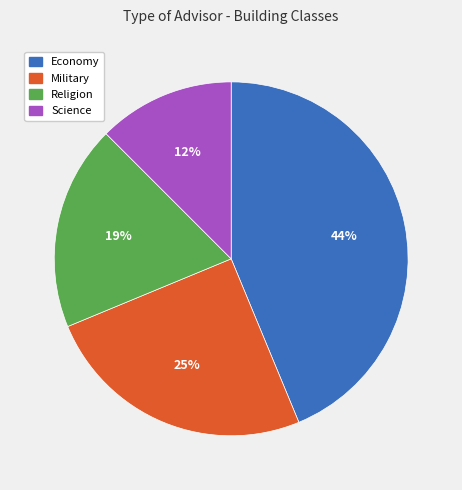

Is there a majority slice in this chart?

No